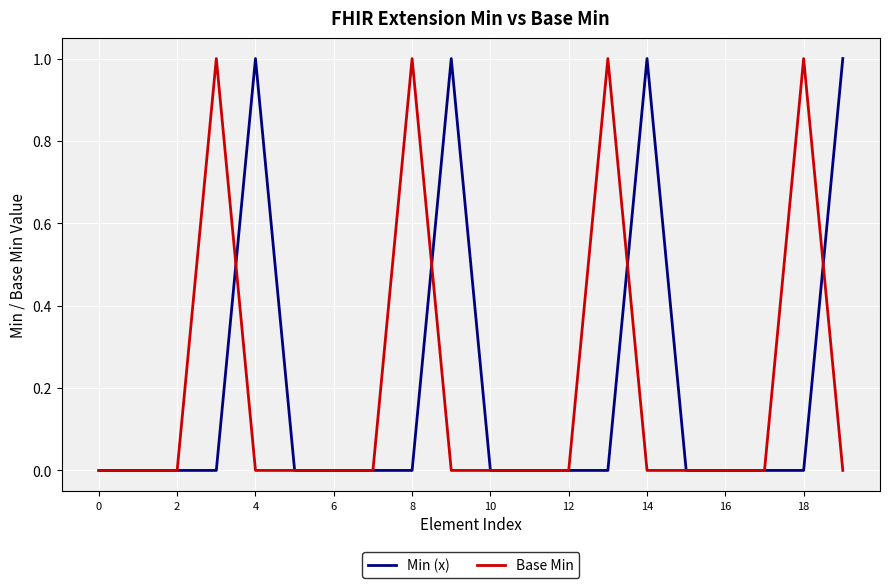

What is the highest value of the Min (x) series?

1